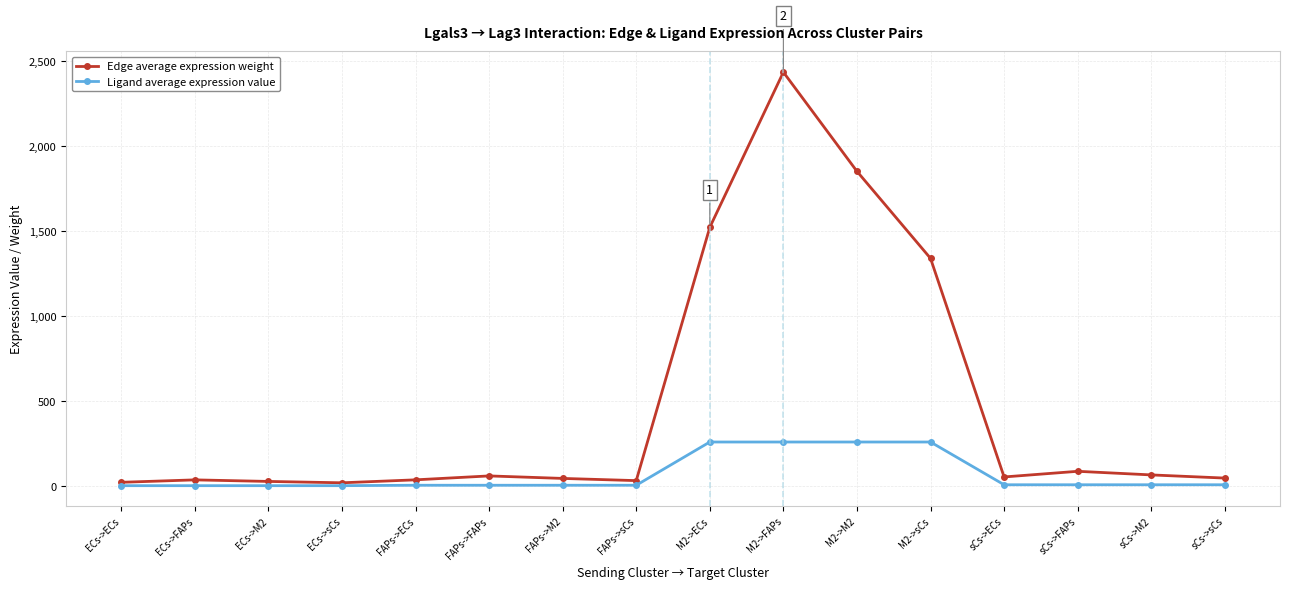

Is this an area chart (filled region under the line)?

No